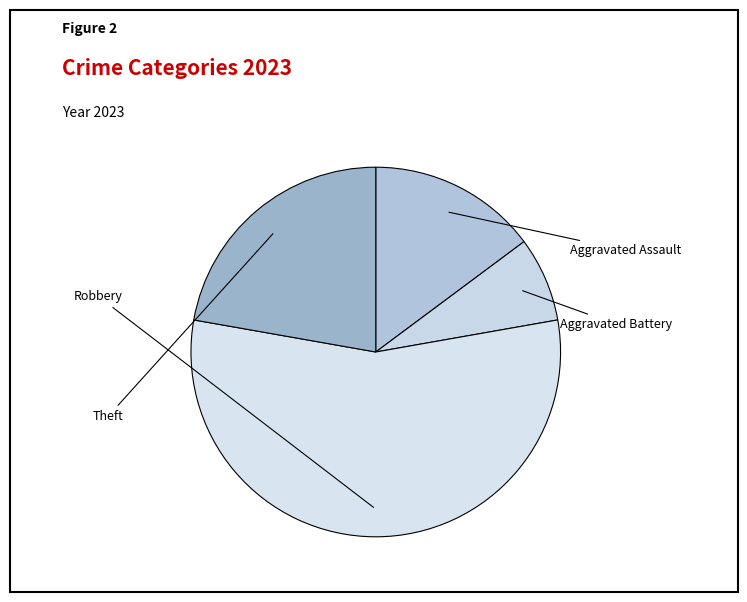

Is it true that Robbery is 56% of the pie?

True